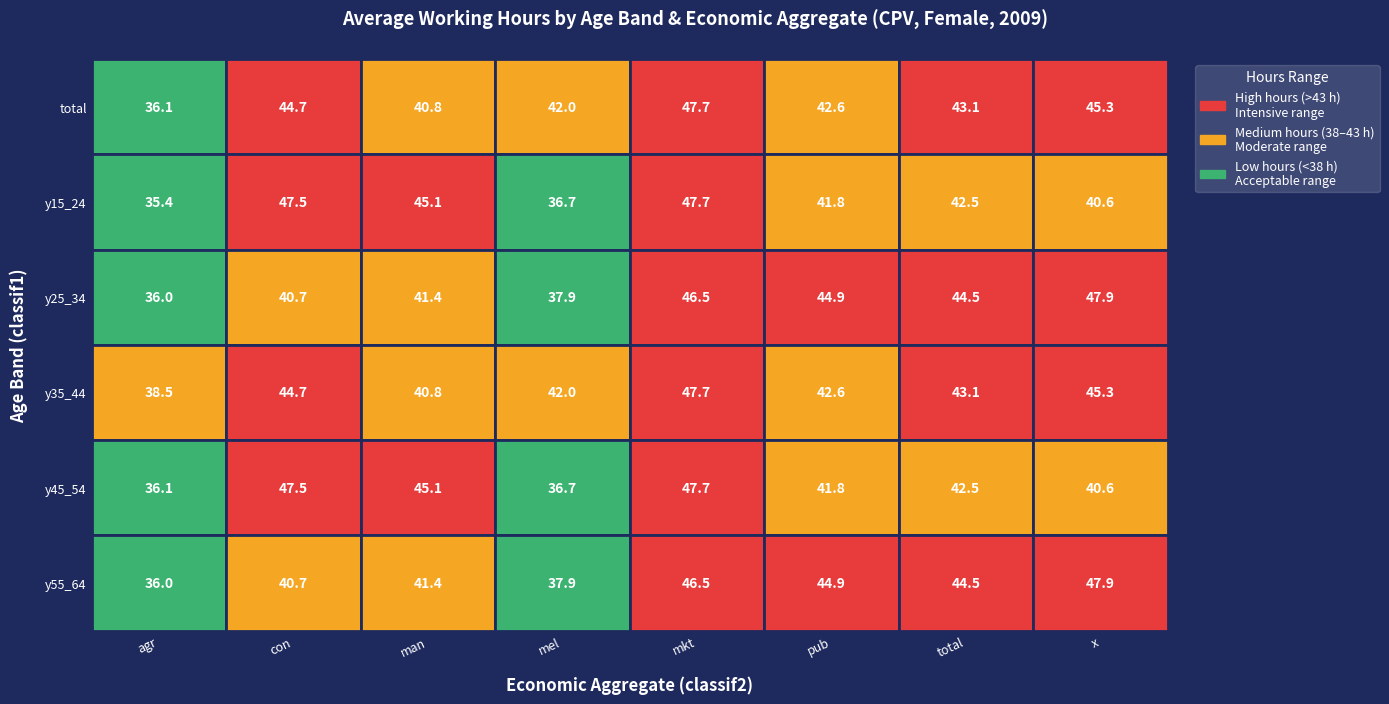

Rank the series at eco_aggregate_total from lowest to highest value.

age_10yrbands_y15_24, age_10yrbands_y45_54, age_10yrbands_total, age_10yrbands_y35_44, age_10yrbands_y25_34, age_10yrbands_y55_64